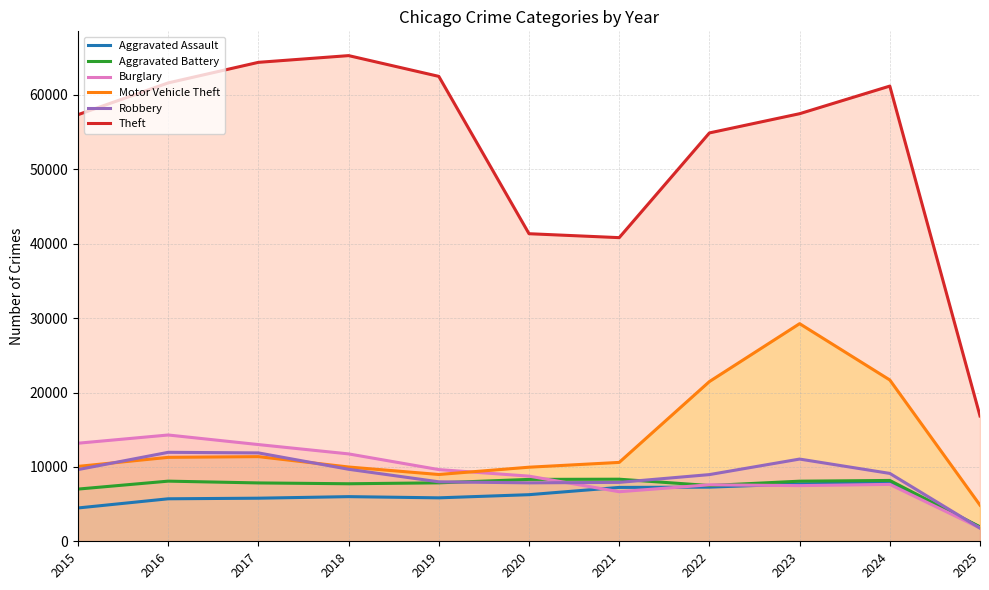

What is the maximum value for Aggravated Battery?

8346